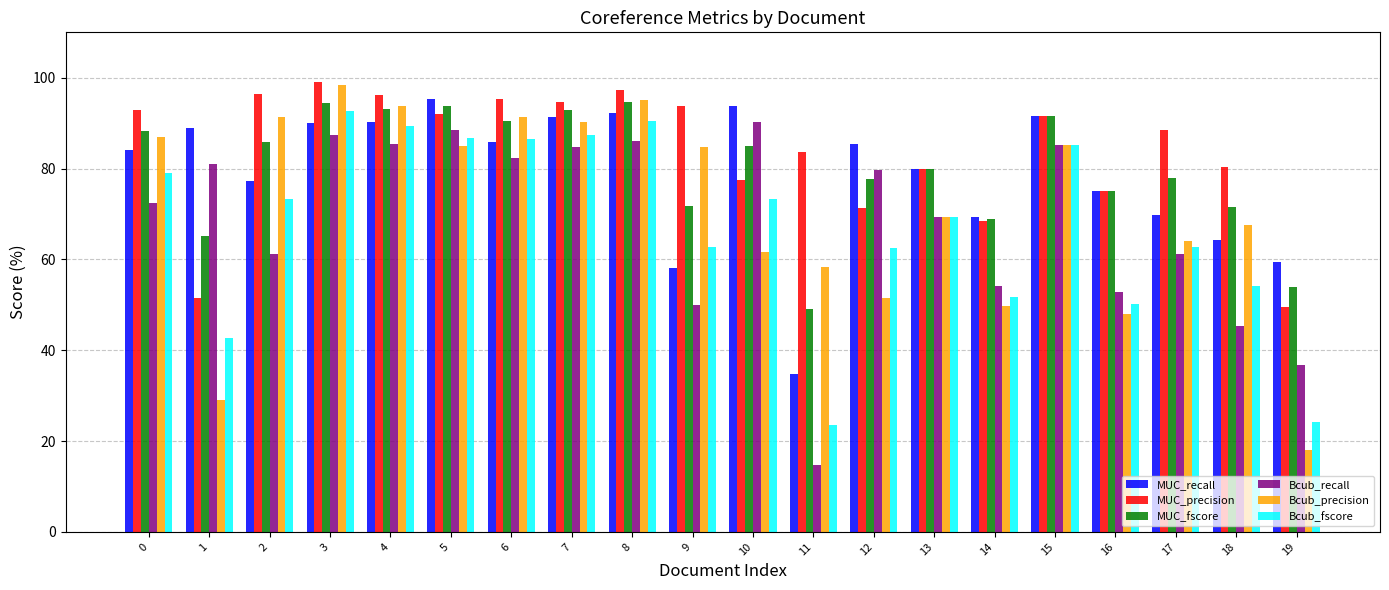

How many groups of bars are there?

20